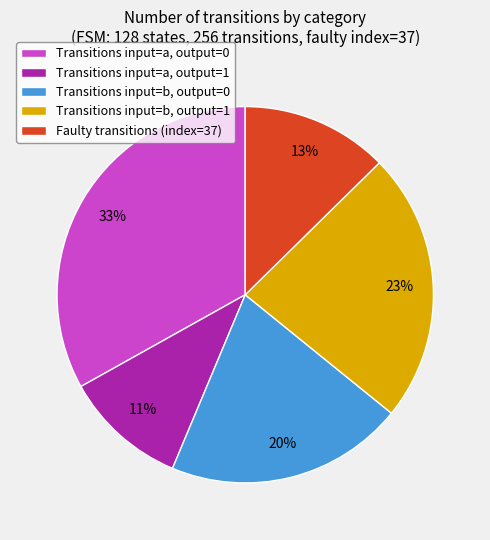

What is the smallest slice in the pie chart?

Transitions input=a, output=1